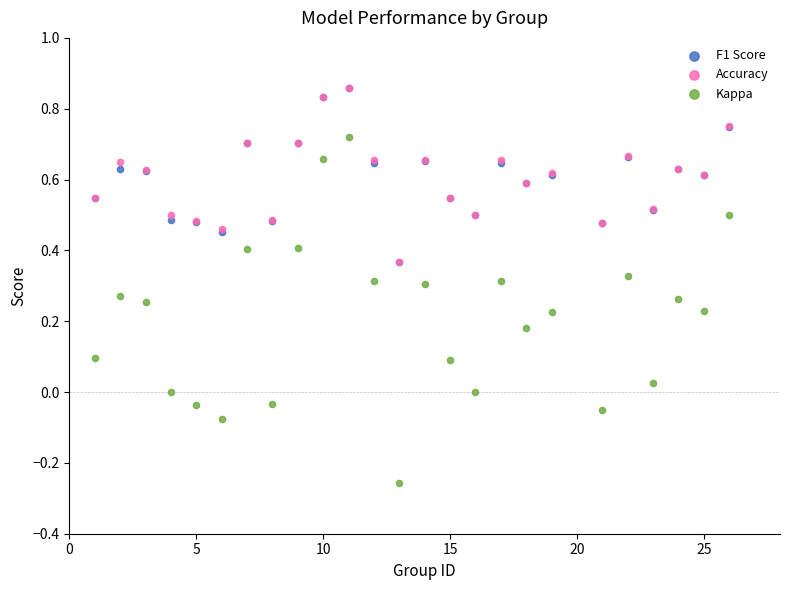

Which series reaches the minimum Y coordinate?

Kappa